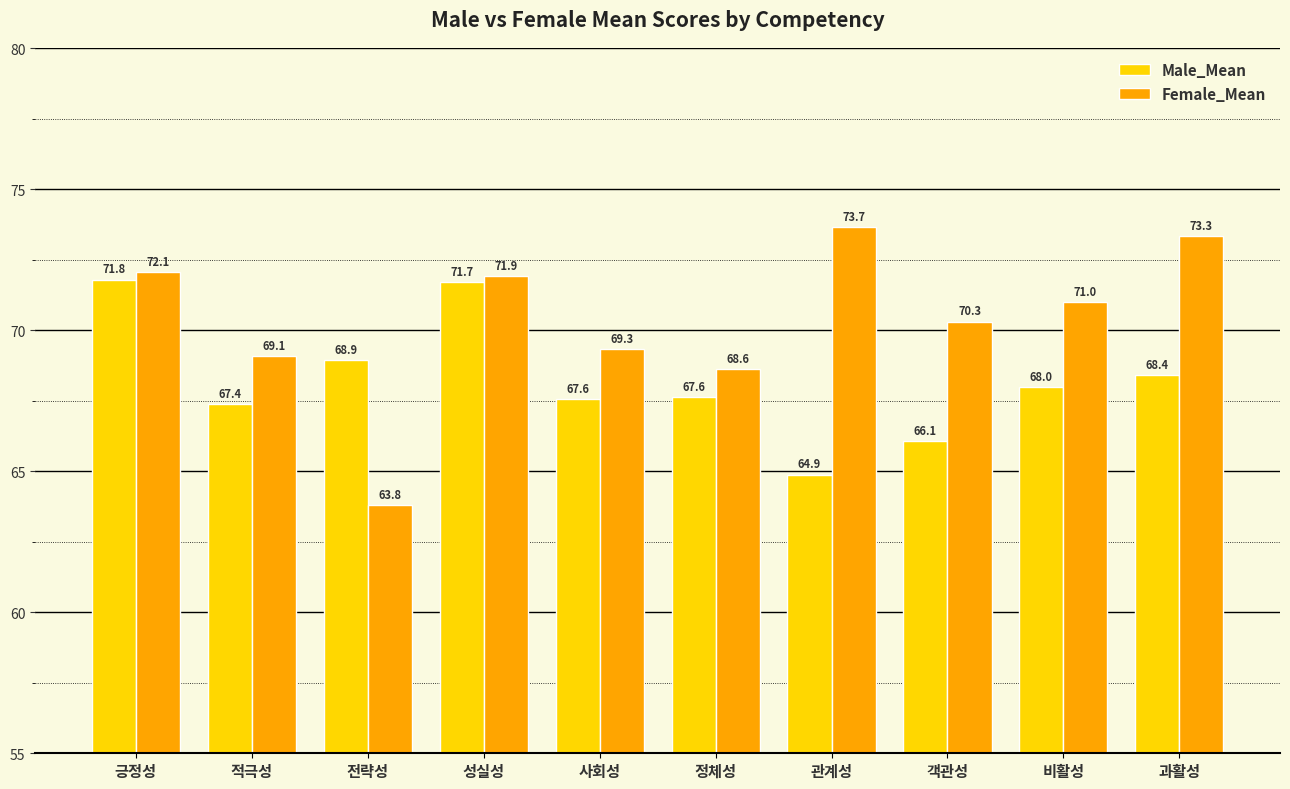

Where does the Male_Mean series first go above 67?

긍정성